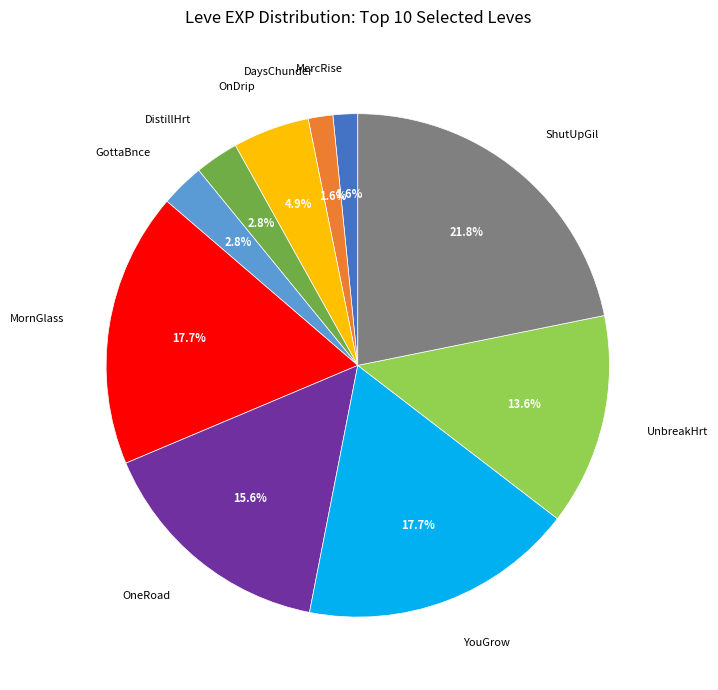

What is the ratio of the value at OneRoad to the value at MornGlass?

0.9